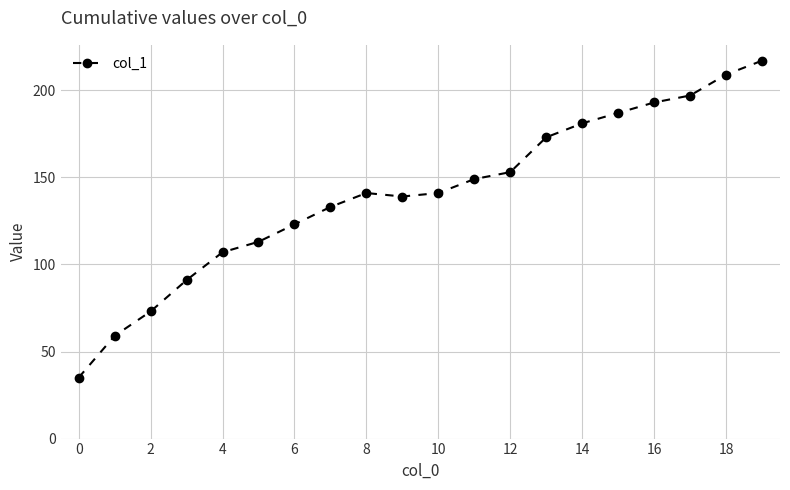

How many lines are shown in the chart?

1